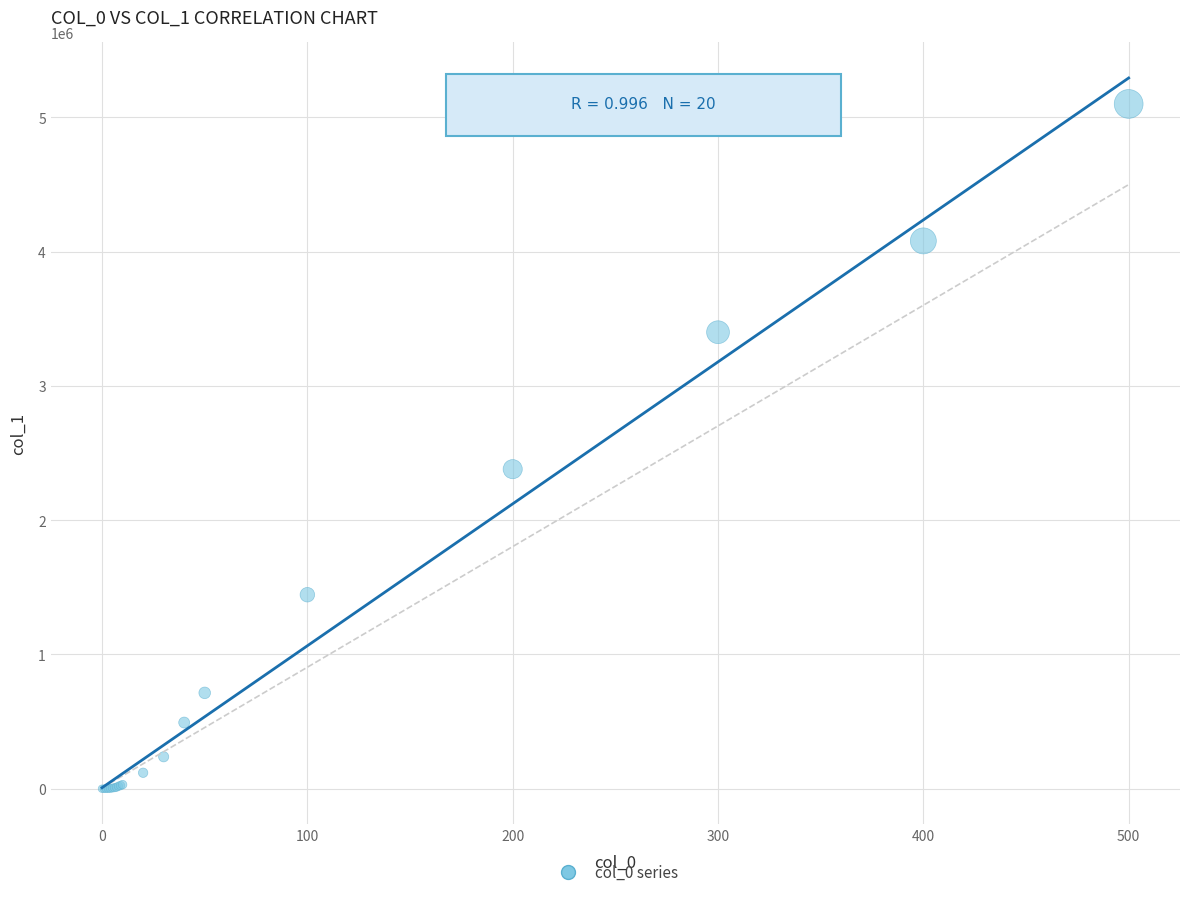

What Y value in the scatter plot is closest to 2550000?

2380000